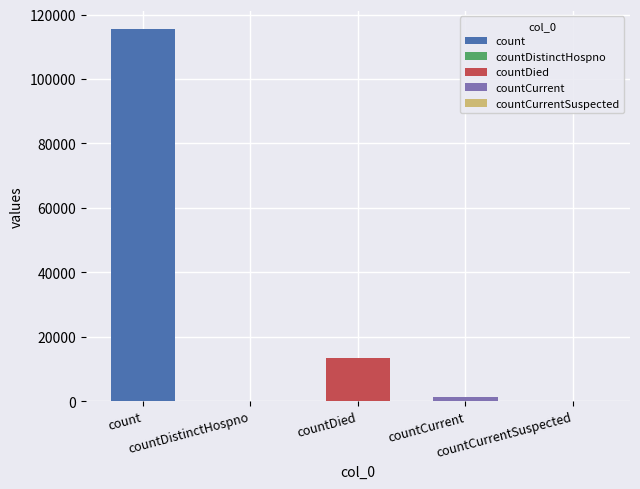

Read the value at count, to the nearest 10.

115380